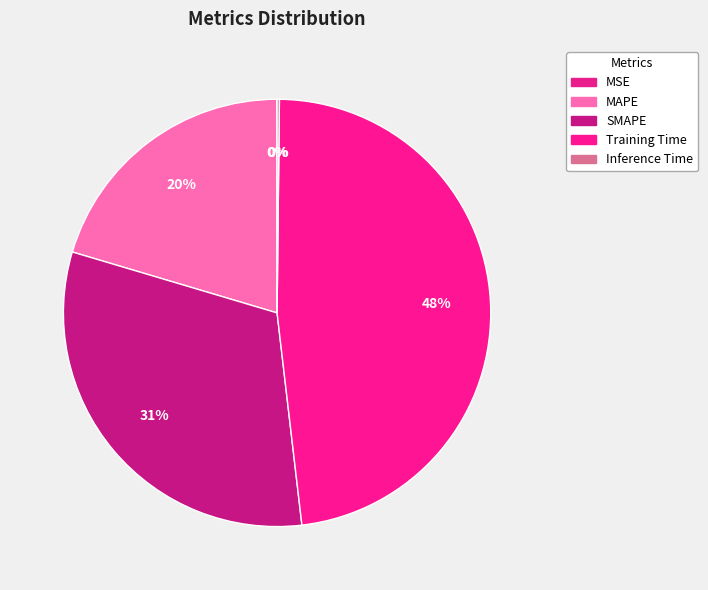

Between SMAPE and Inference Time, which is larger?

SMAPE